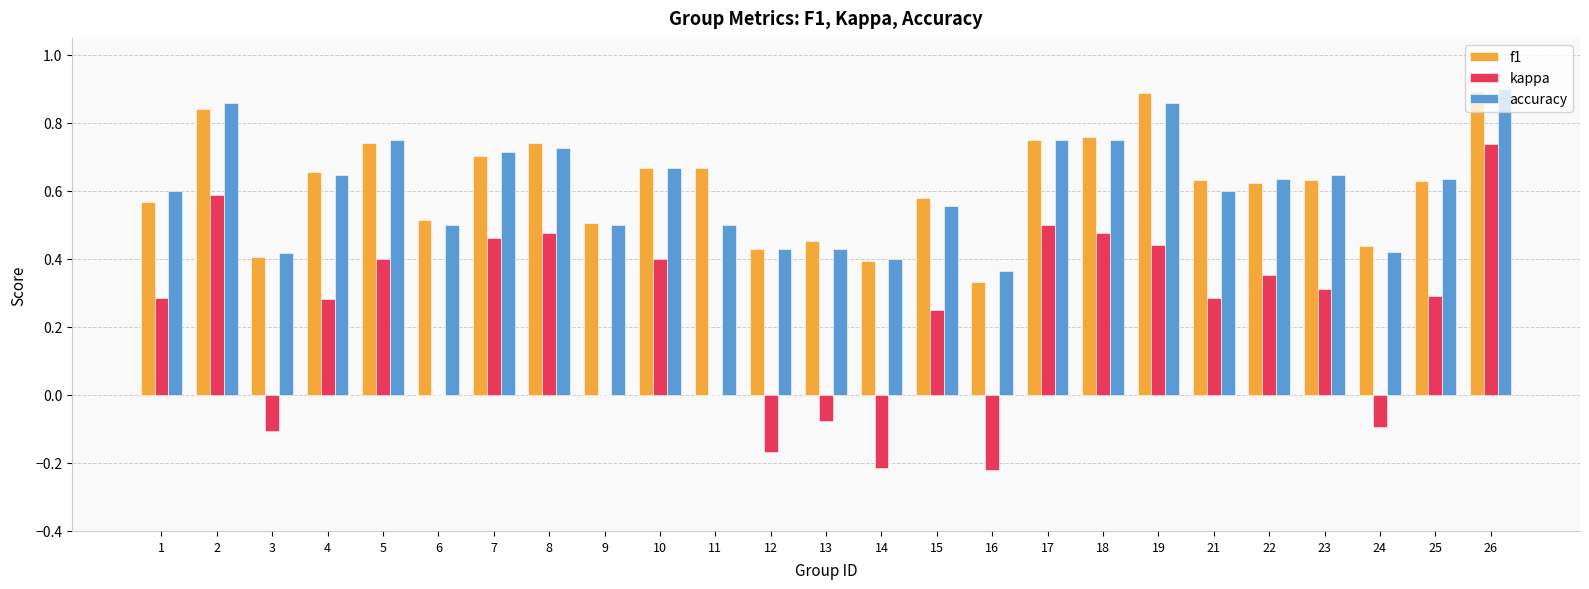

Count the f1 values in the range 0 to 1.

25